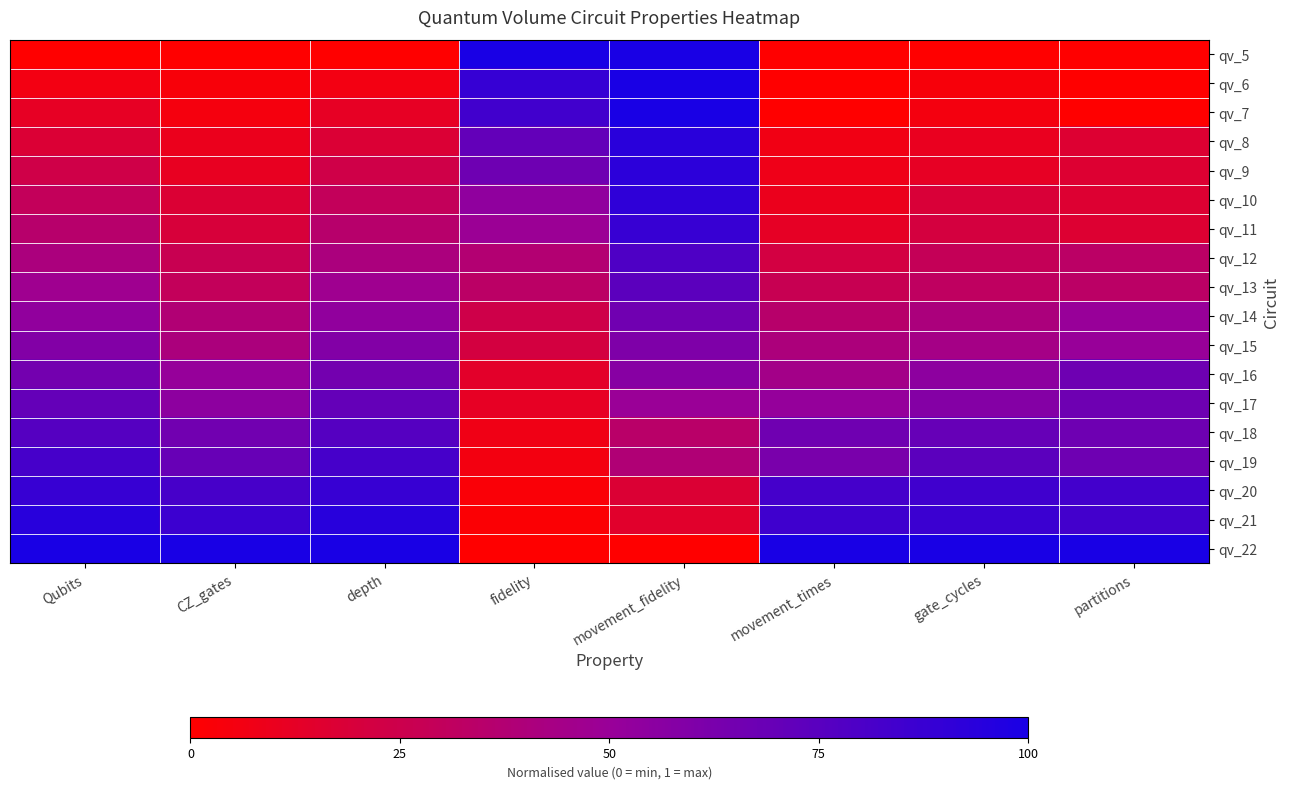

At how many categories does at least one series exceed 0?

8